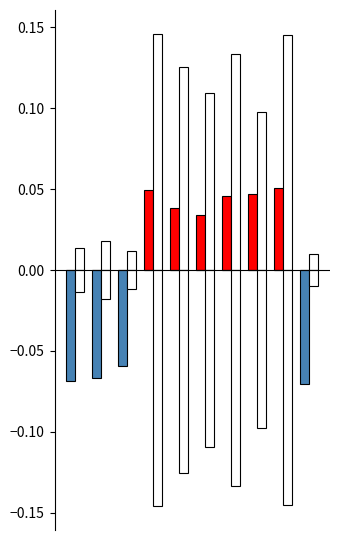

How many groups of bars are there?

10